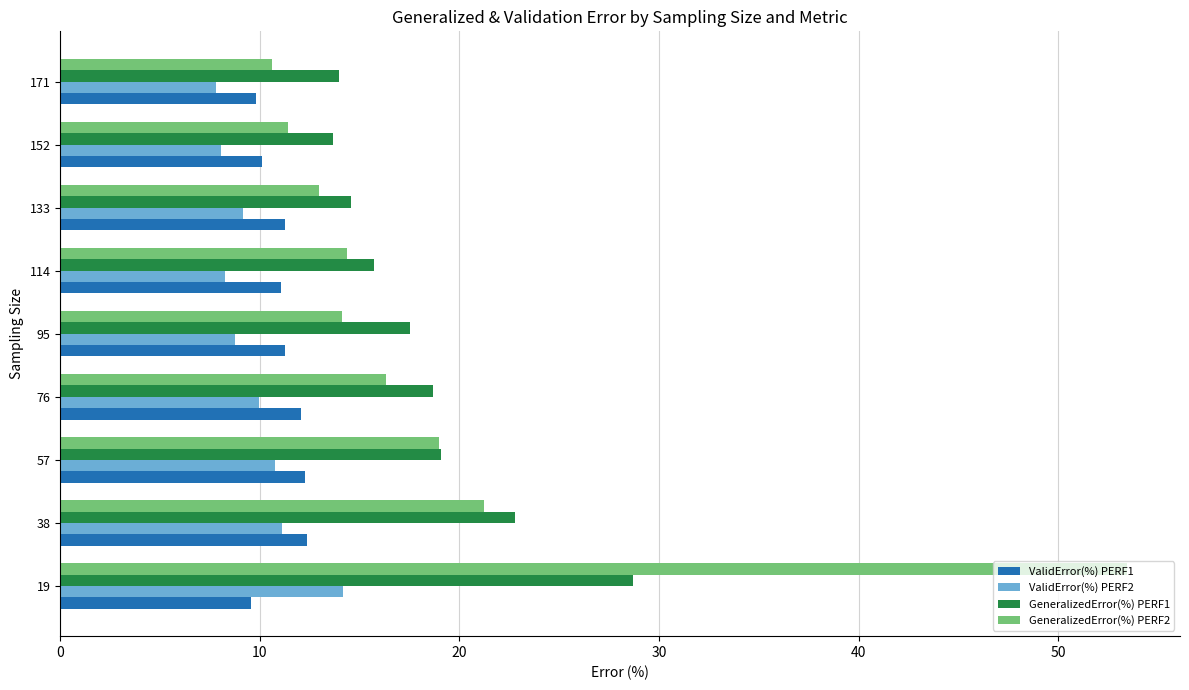

What is the average value of the ValidError(%) PERF1 series?

11.1